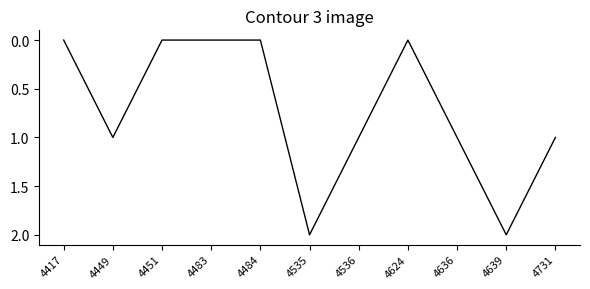

Which has a higher value, 4449 or 4484?

4449